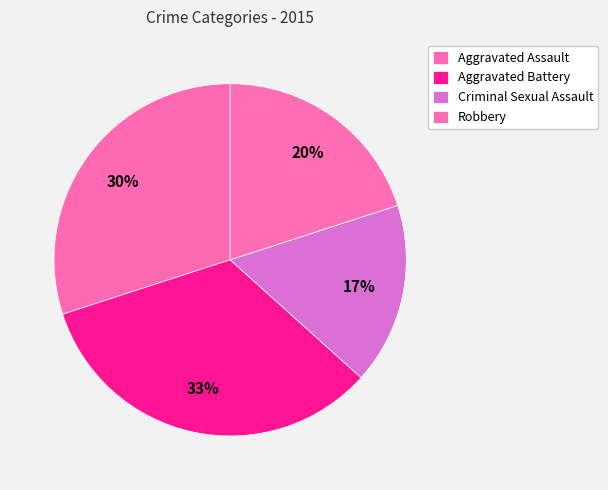

Which category has the biggest portion of the pie?

Aggravated Battery